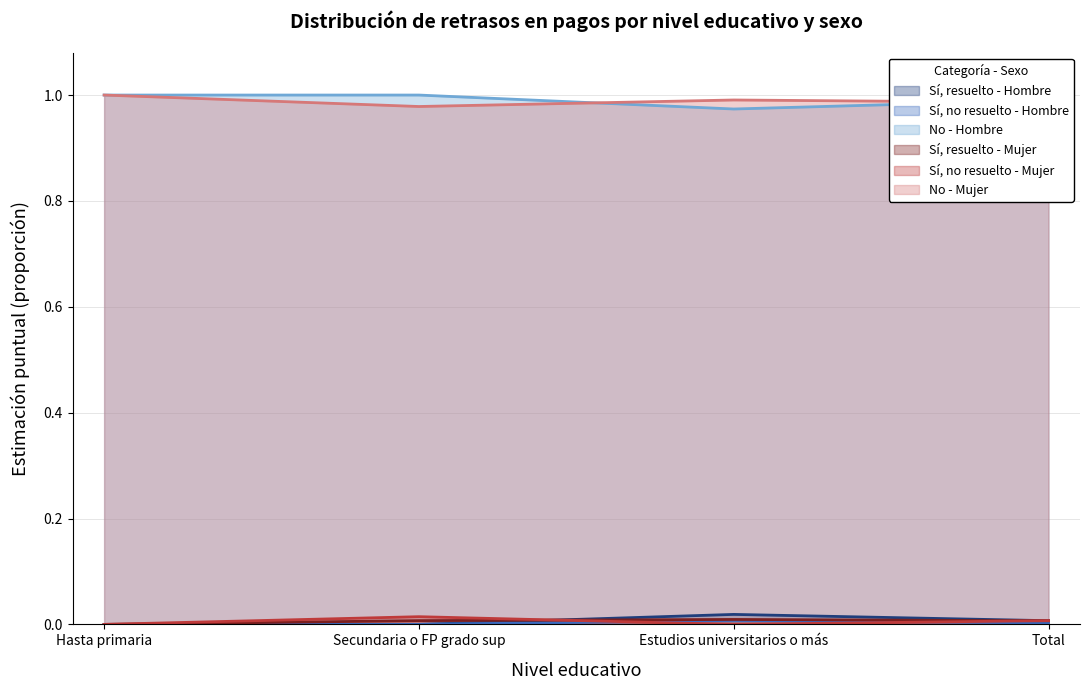

Rank the series at Secundaria o FP grado sup from lowest to highest value.

Sí, resuelto - Hombre, Sí, no resuelto - Hombre, Sí, resuelto - Mujer, Sí, no resuelto - Mujer, No - Mujer, No - Hombre